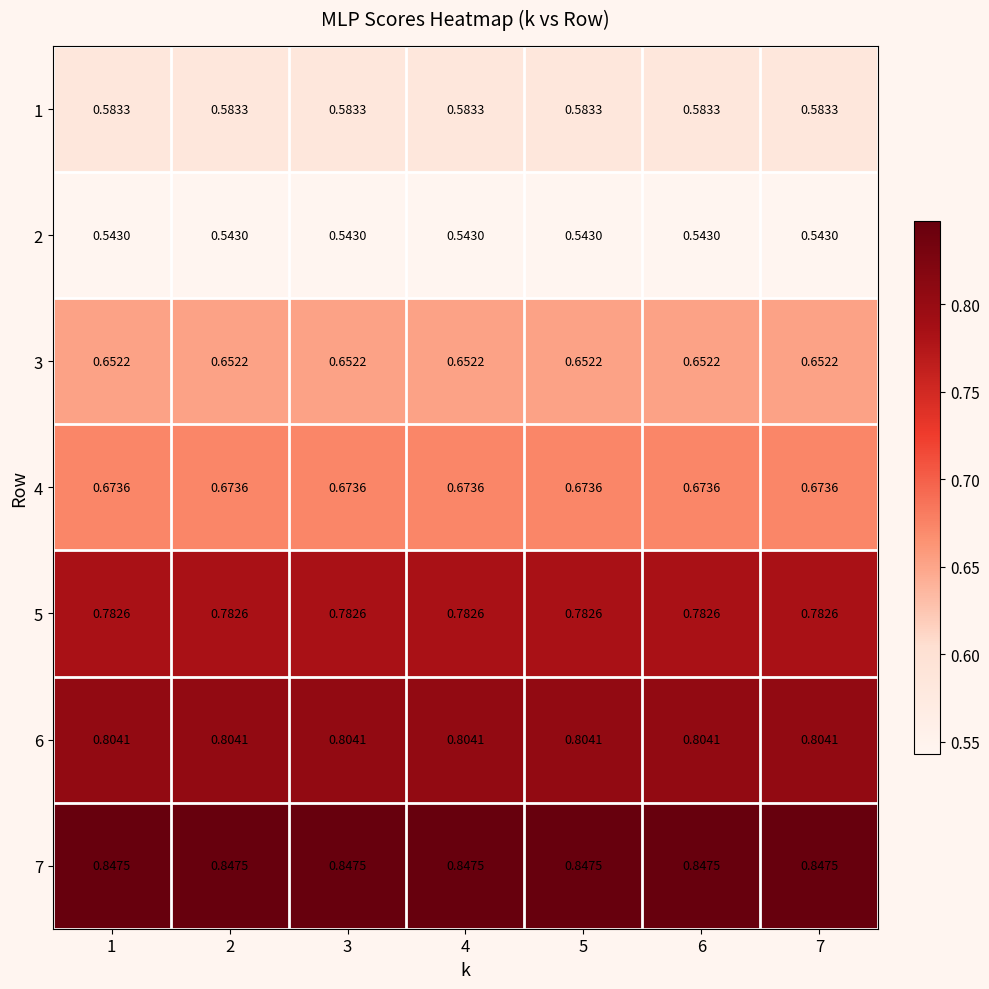

List the series in order of their peak value, highest first.

7, 6, 5, 4, 3, 1, 2